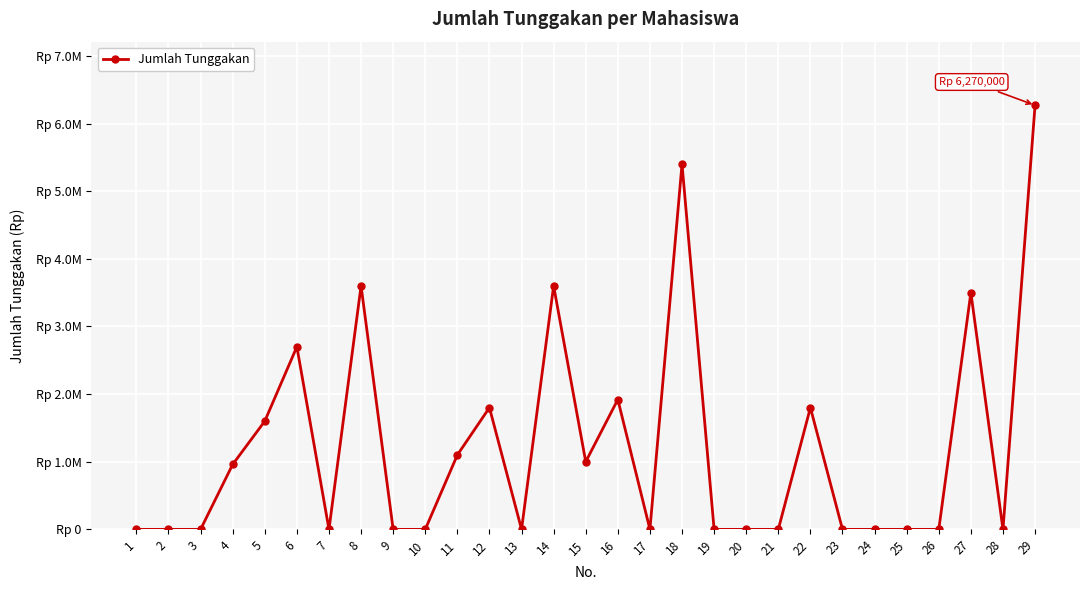

How many points are higher than both their immediate neighbors (excluding endpoints)?

8